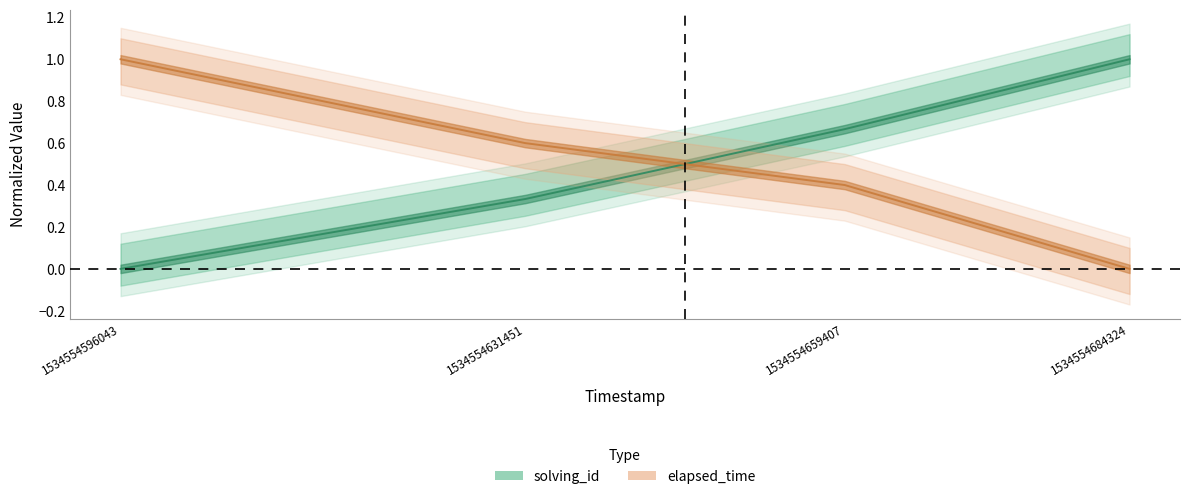

True or false: solving_id and elapsed_time intersect in this chart.

True